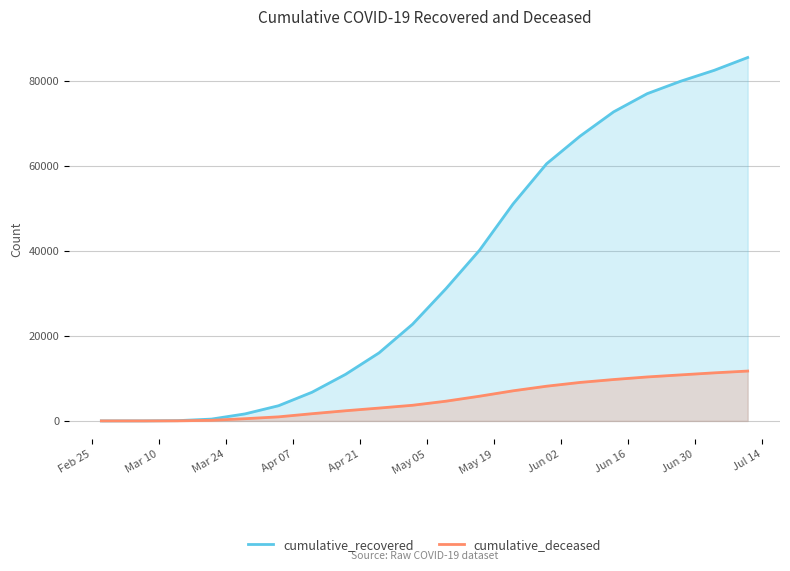

True or false: cumulative_deceased has more than 1 interior local peaks.

False